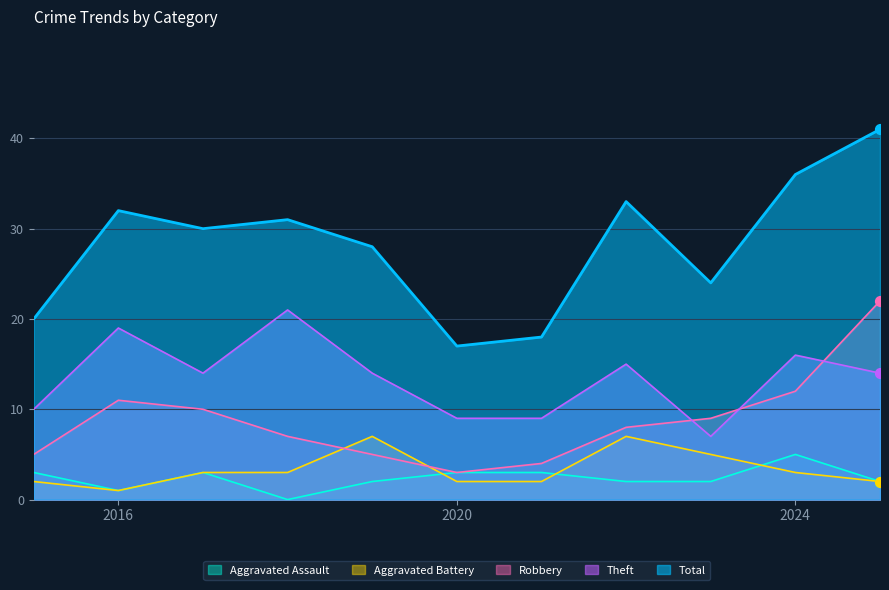

What are all the series names shown in the legend?

Aggravated Assault, Aggravated Battery, Robbery, Theft, Total